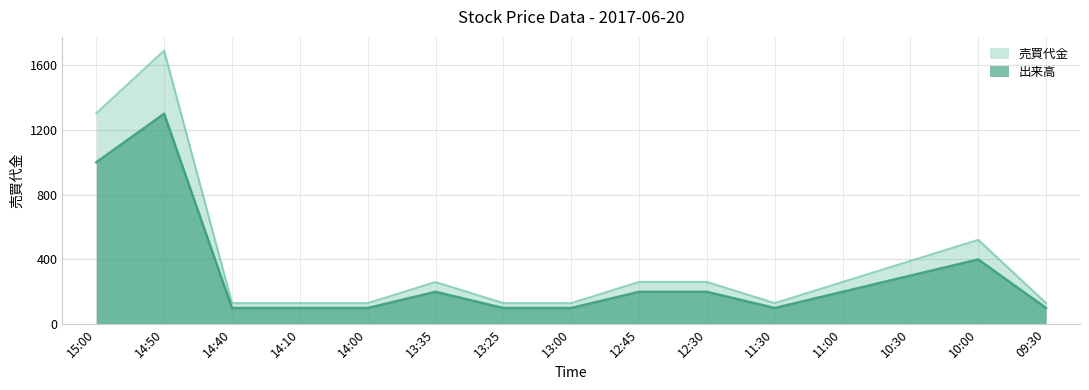

What is the label of the 11th point from the right?

14:00